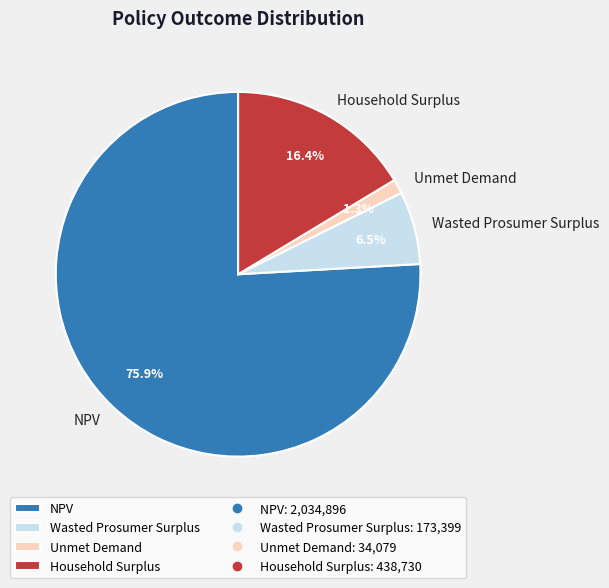

What percentage is NOT represented by Unmet Demand?

98.7%